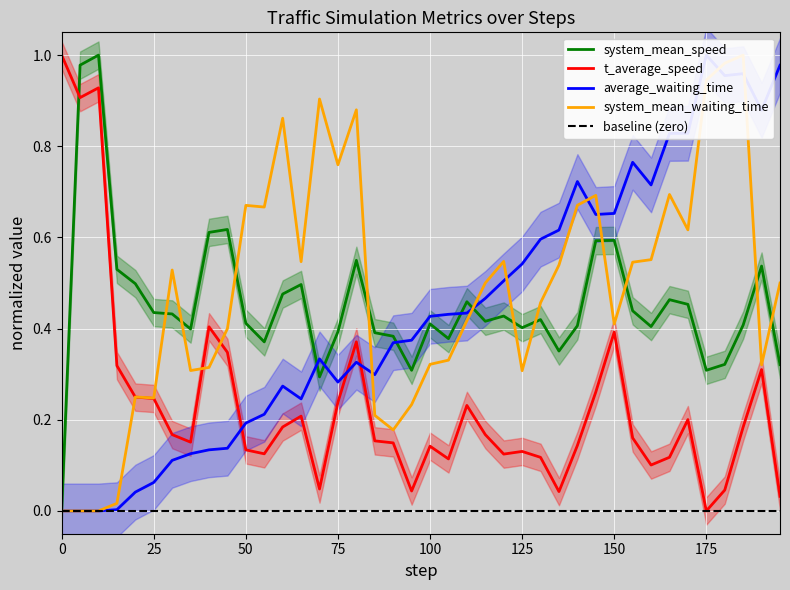

How many interior local valleys does the system_mean_speed series have?

10